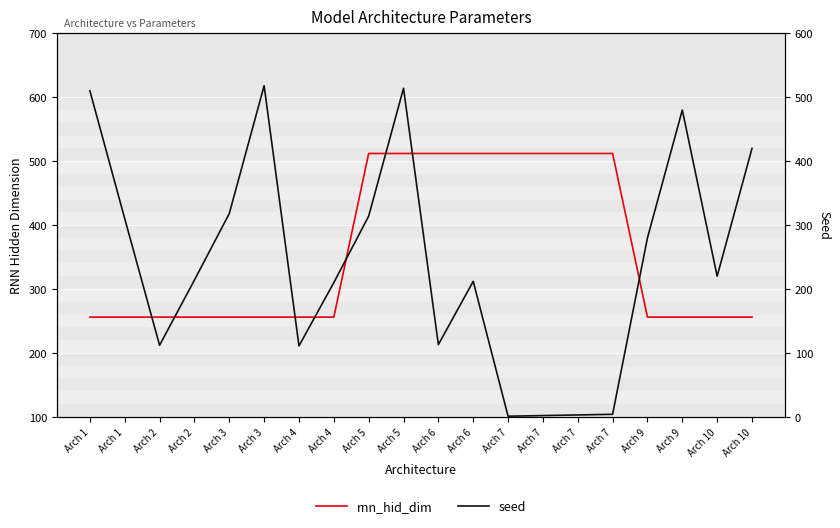

Reading left to right, extract all data points from this chart.

rnn_hid_dim: 256	256	256	256	256	256	256	256	512	512	512	512	512	512	512	512	256	256	256	256
seed: 510	310	112	214	318	518	111	210	314	514	113	212	1	2	3	4	280	480	220	420